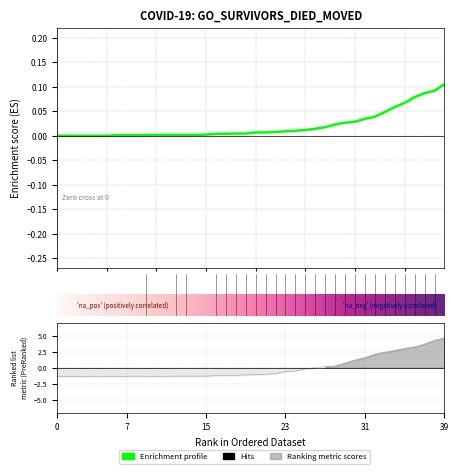

Does the chart have visible grid lines?

Yes